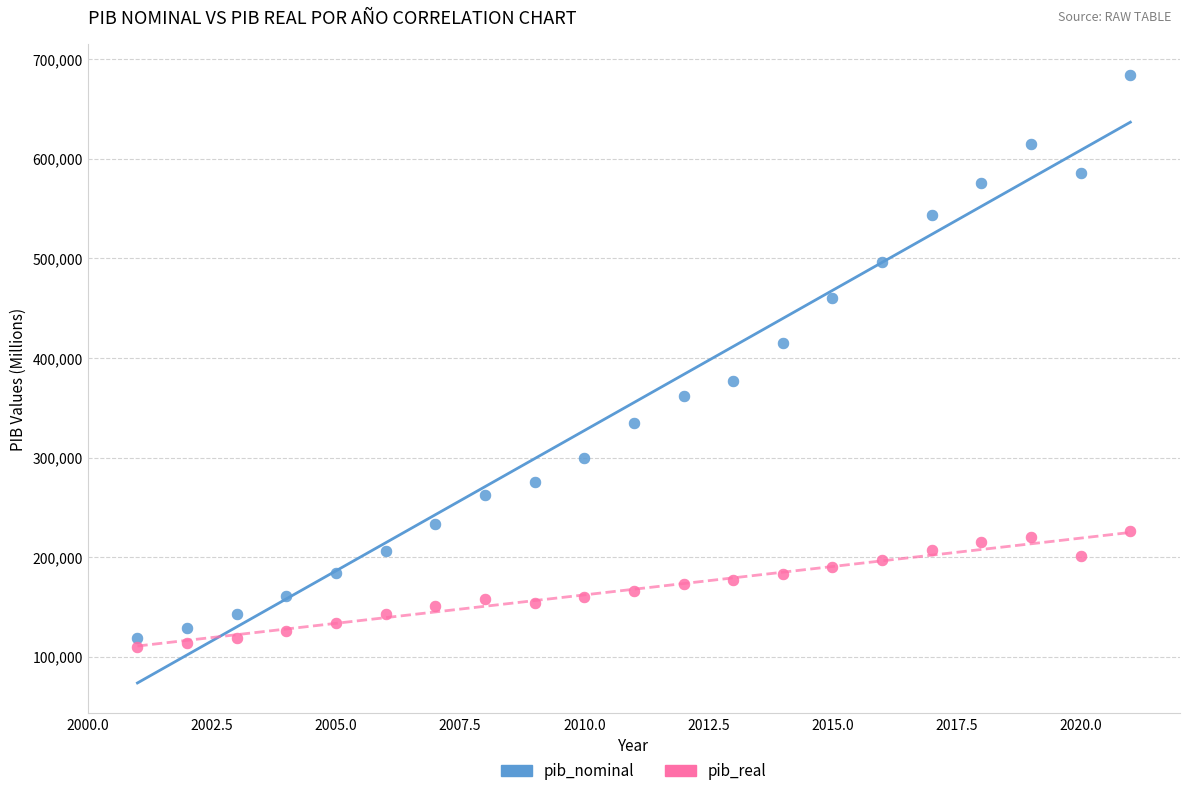

What is the X range (max minus min) for the scatter plot?

20.0